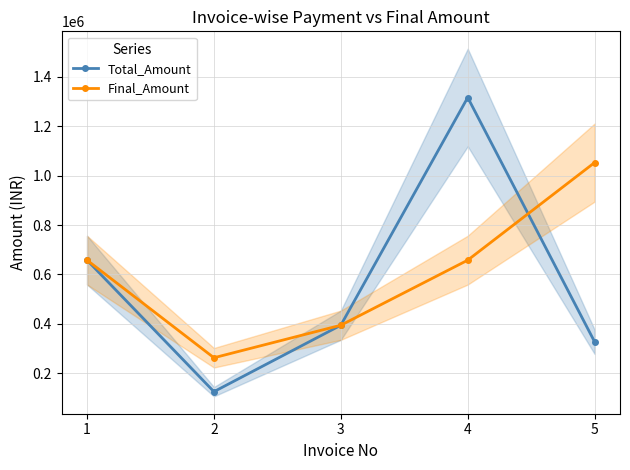

Which category has the highest value in the Total_Amount series?

4